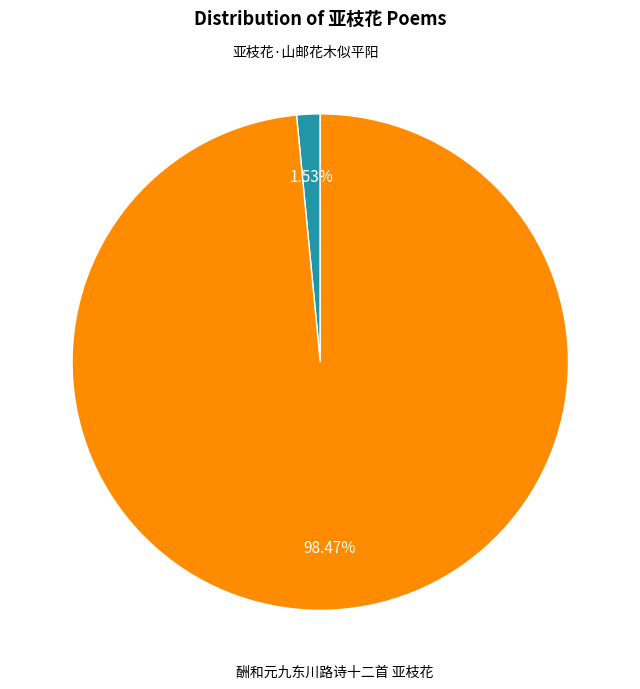

To the nearest percent, what is the average slice percentage?

50%